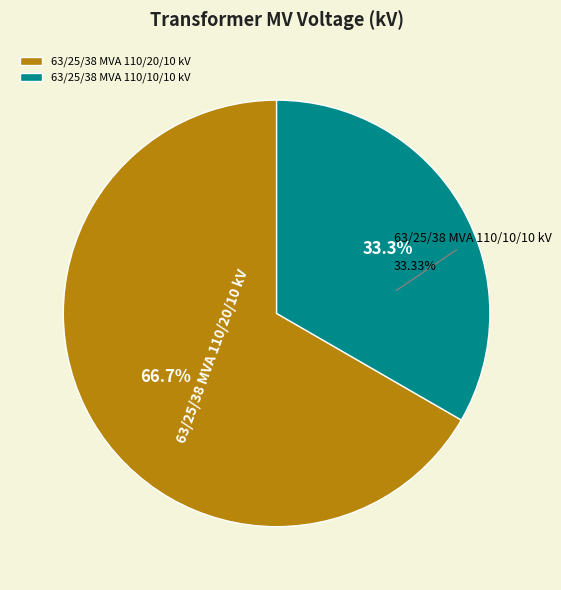

Which slice represents more than half of the pie?

63/25/38 MVA 110/20/10 kV